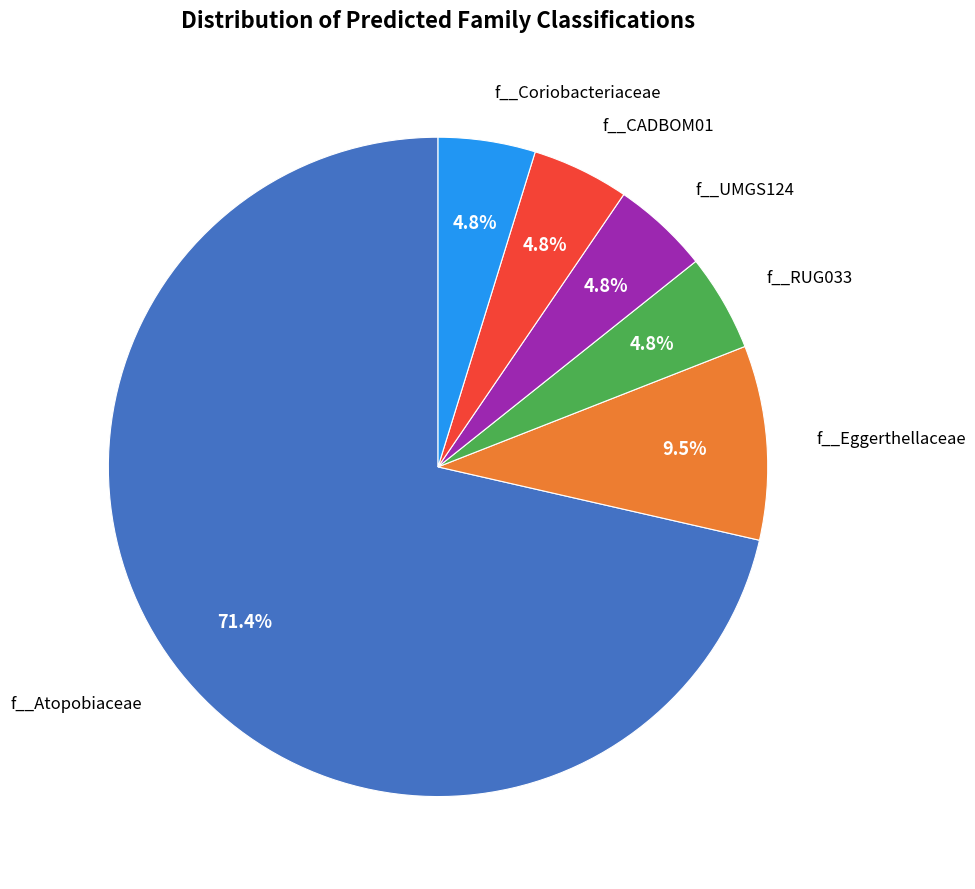

Is there a majority slice in this chart?

Yes